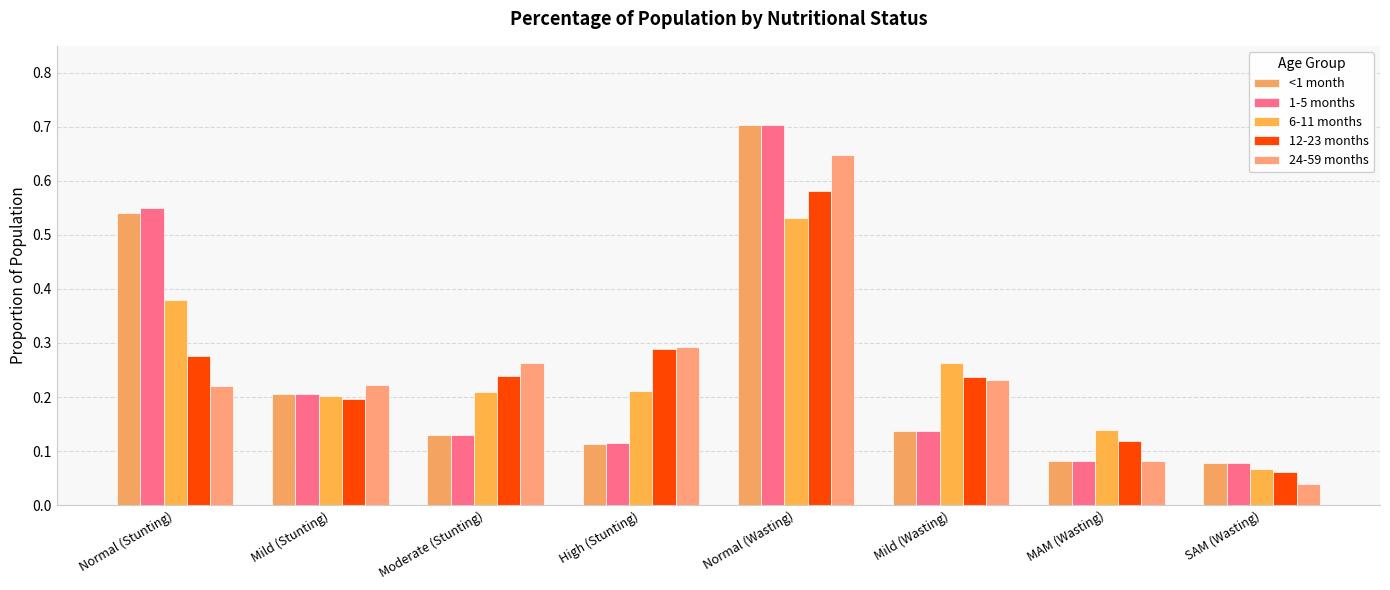

What is the label of the 7th bar from the left?

MAM (Wasting)